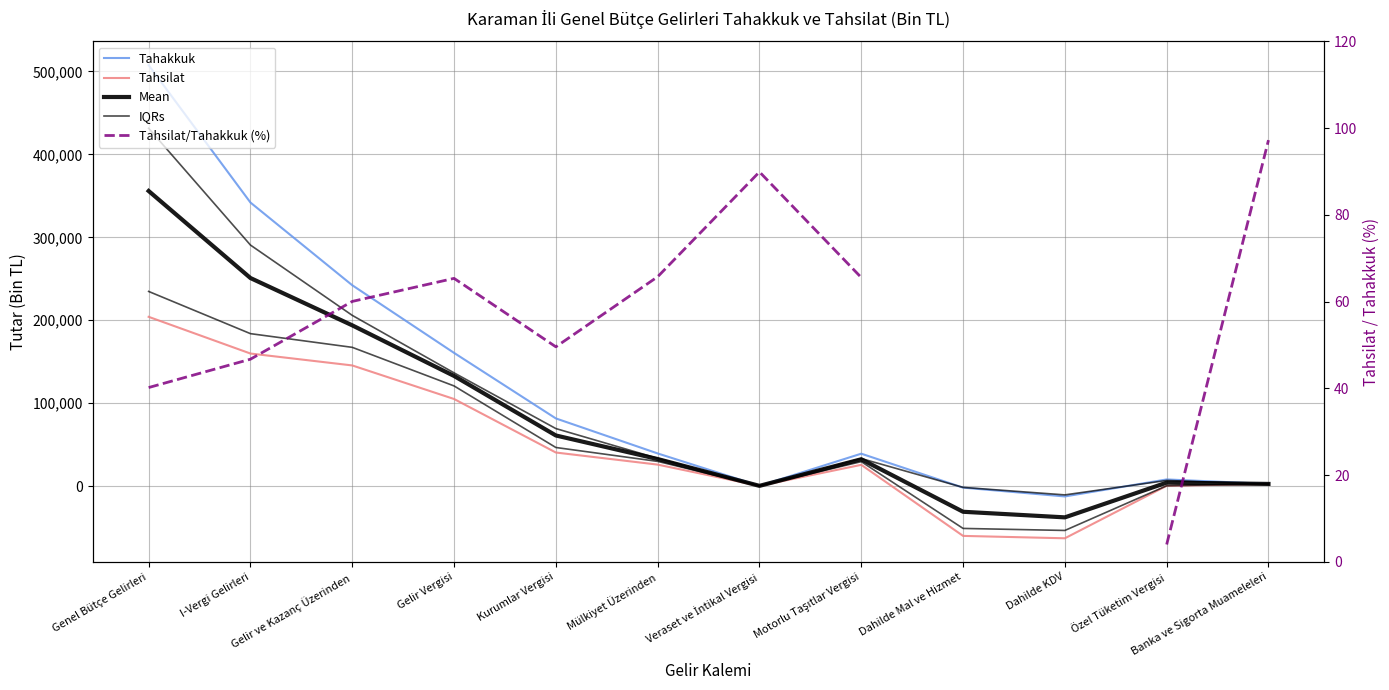

What are all the series names shown in the legend?

Tahakkuk, Tahsilat, Mean, IQRs, Tahsilat/Tahakkuk (%)